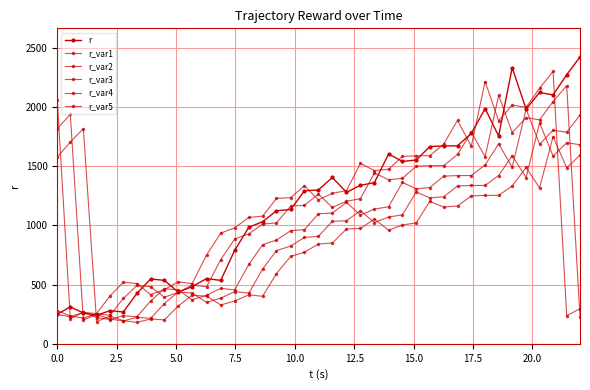

How many values in the r_var4 series exceed 1034?

20